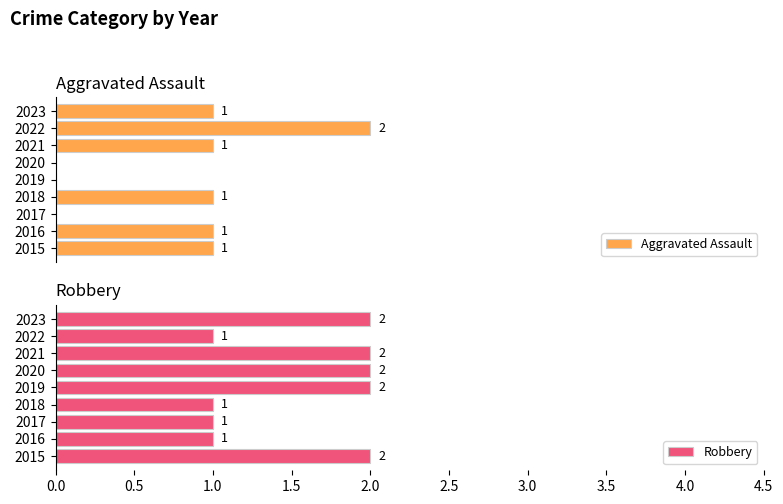

The value of Robbery at 2018 is 1. True or false?

True